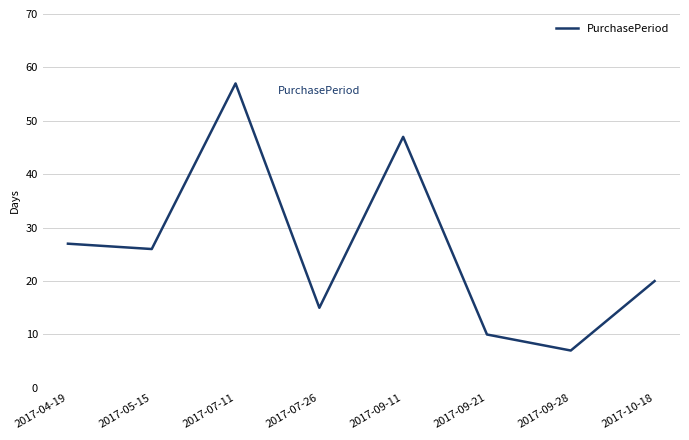

What is the smallest value displayed?

7